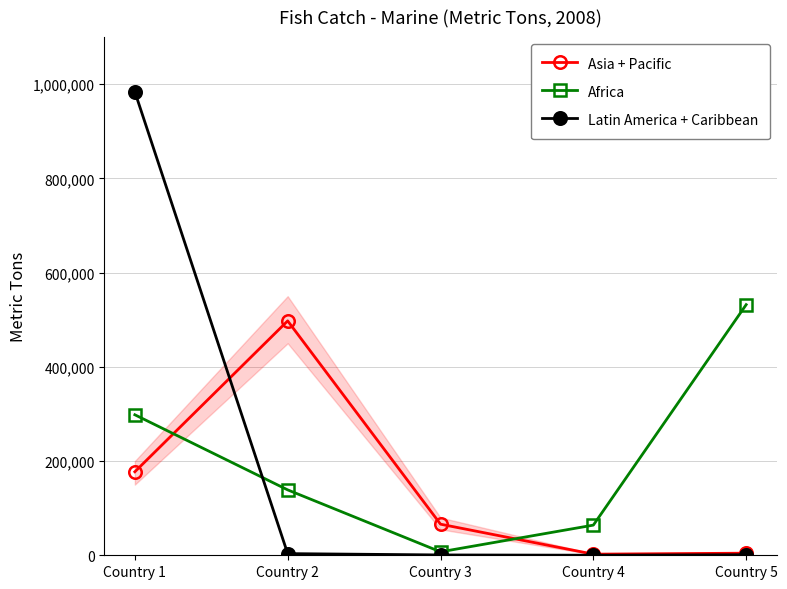

True or false: Africa has a value of 532000 at Country 5.

True